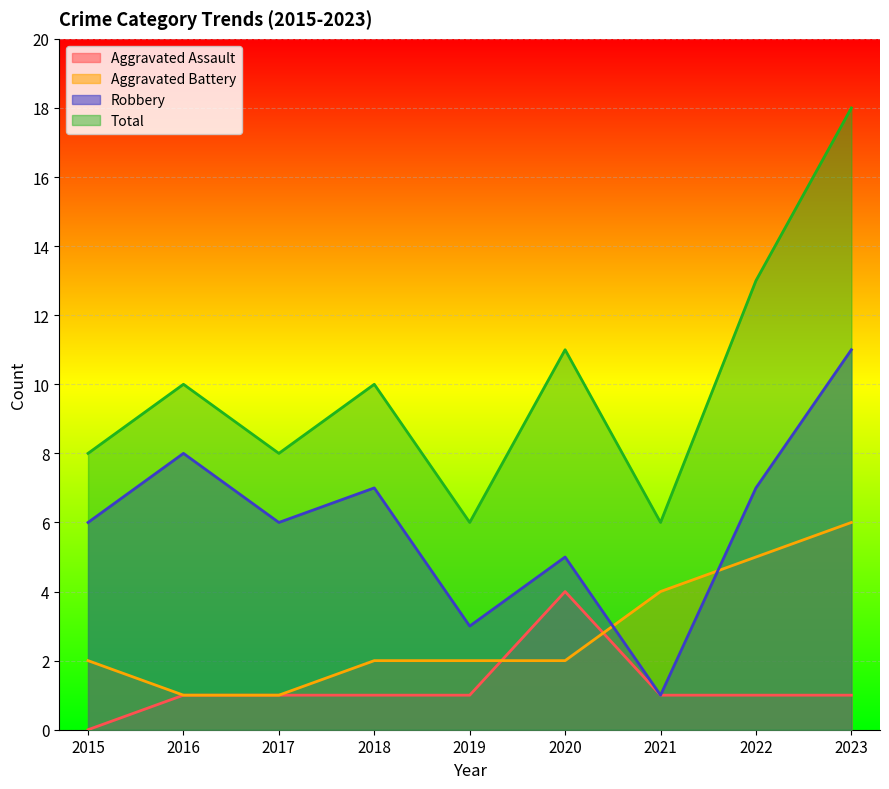

How many data points in Robbery are above 6?

4